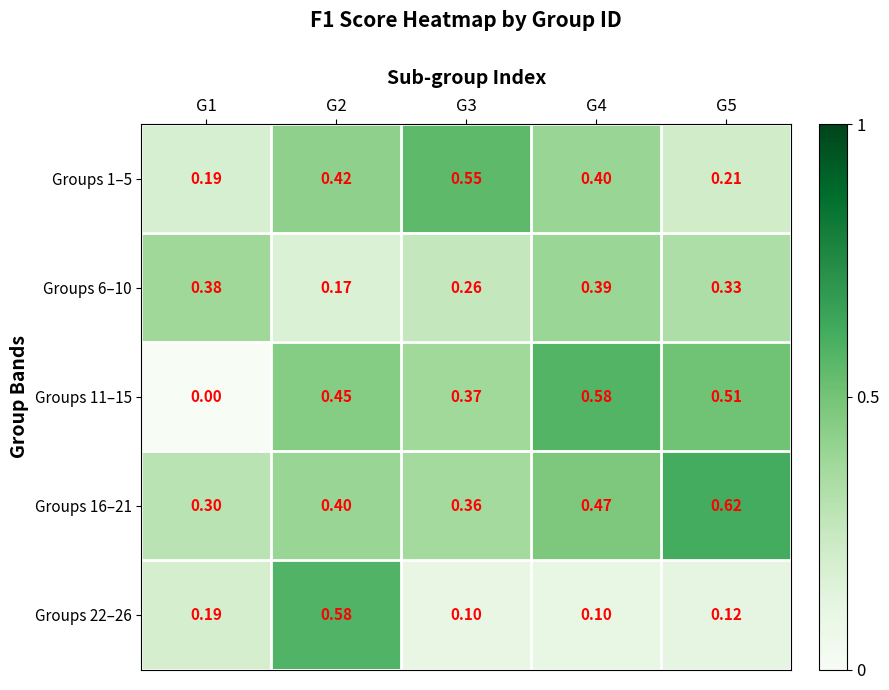

Is the value of Groups 6–10 at G4 greater than the value of Groups 22–26 at G3?

Yes